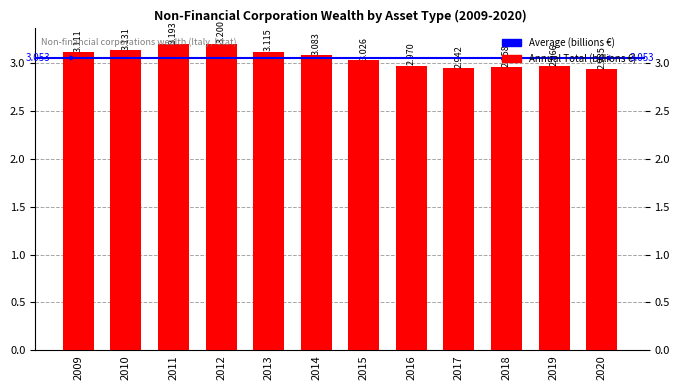

Count the number of values greater than 3.

7